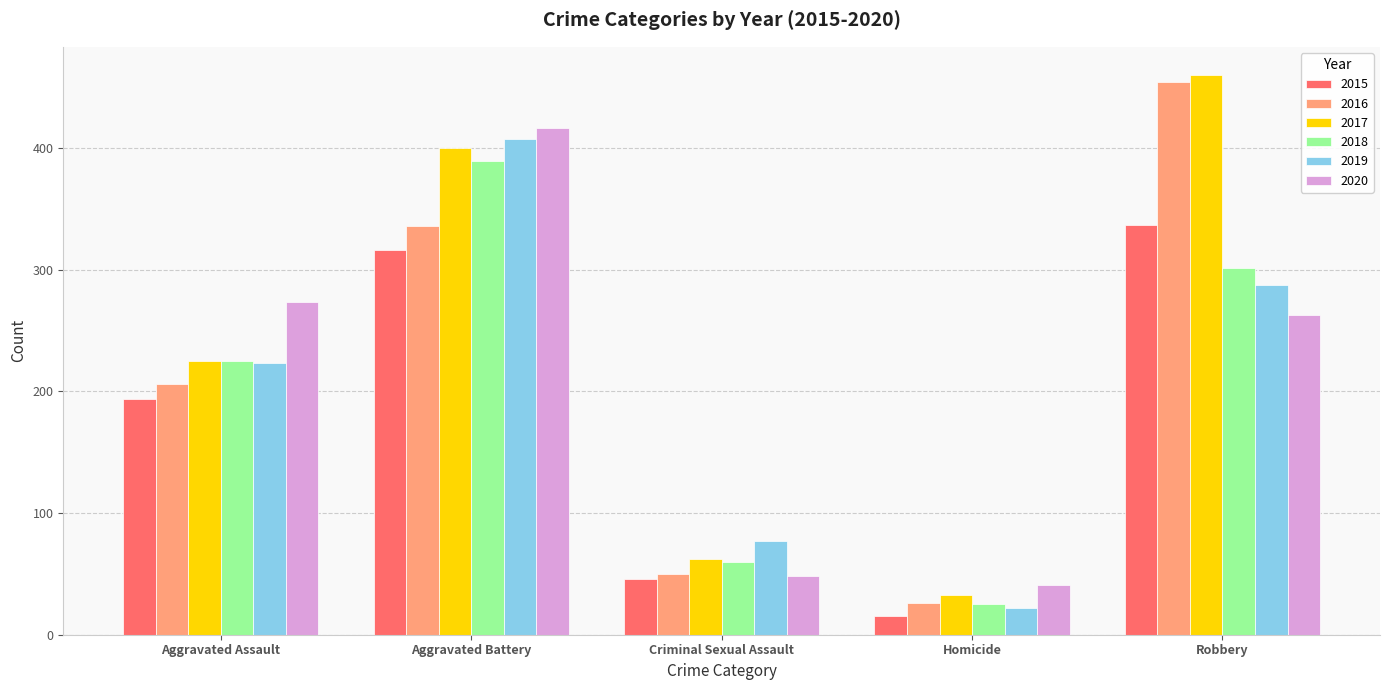

What are all the series names shown in the legend?

2015, 2016, 2017, 2018, 2019, 2020